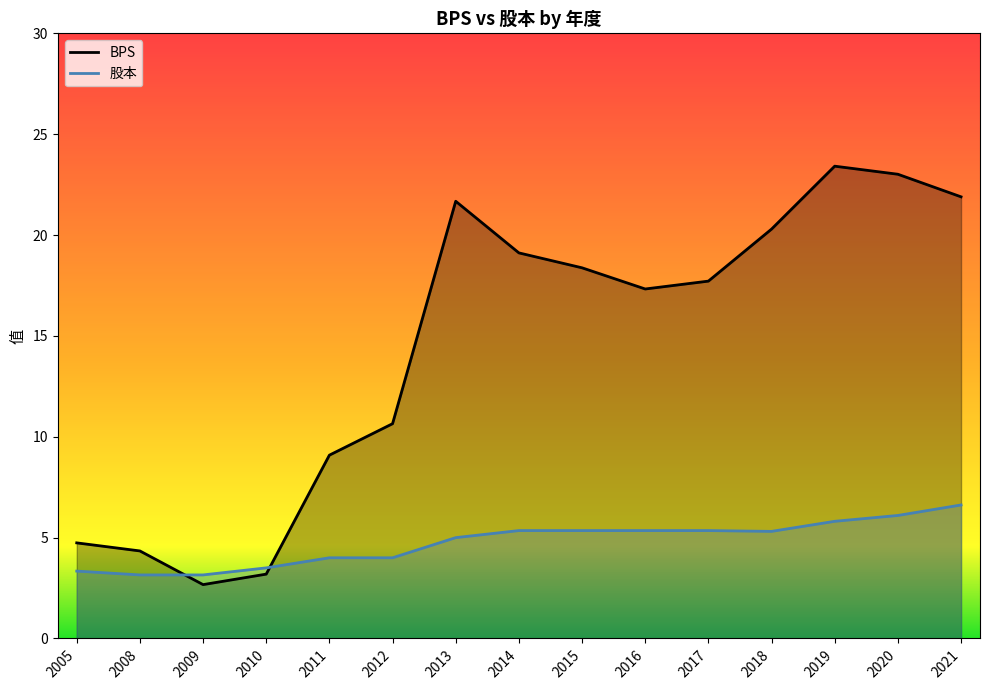

Between 2010 and 2018, which series saw the biggest shift?

BPS